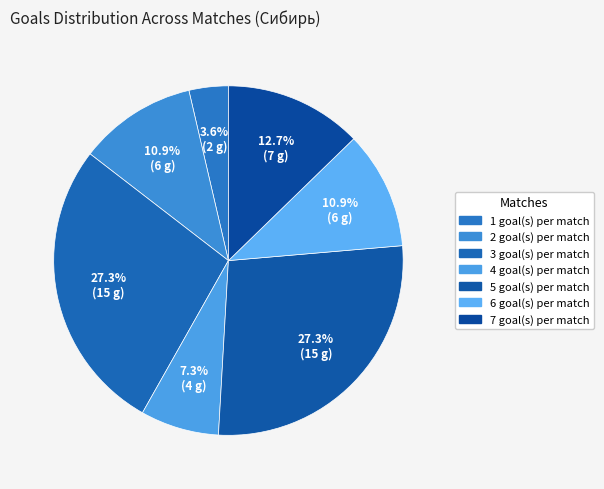

How many slices are in this pie chart?

7